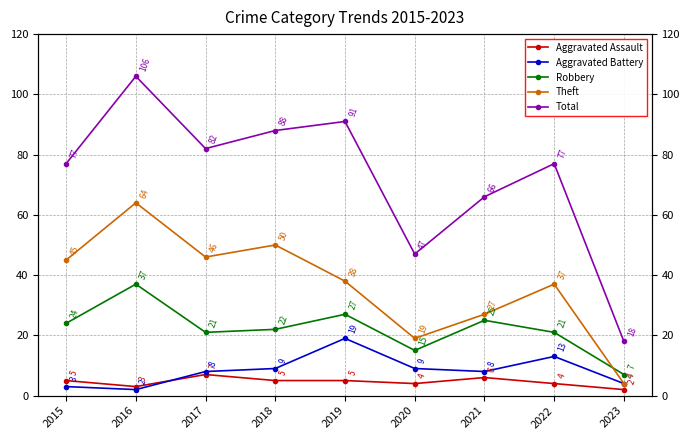

Reading left to right, what are all the values shown in this chart?

Aggravated Assault: 5	3	7	5	5	4	6	4	2
Aggravated Battery: 3	2	8	9	19	9	8	13	4
Robbery: 24	37	21	22	27	15	25	21	7
Theft: 45	64	46	50	38	19	27	37	4
Total: 77	106	82	88	91	47	66	77	18